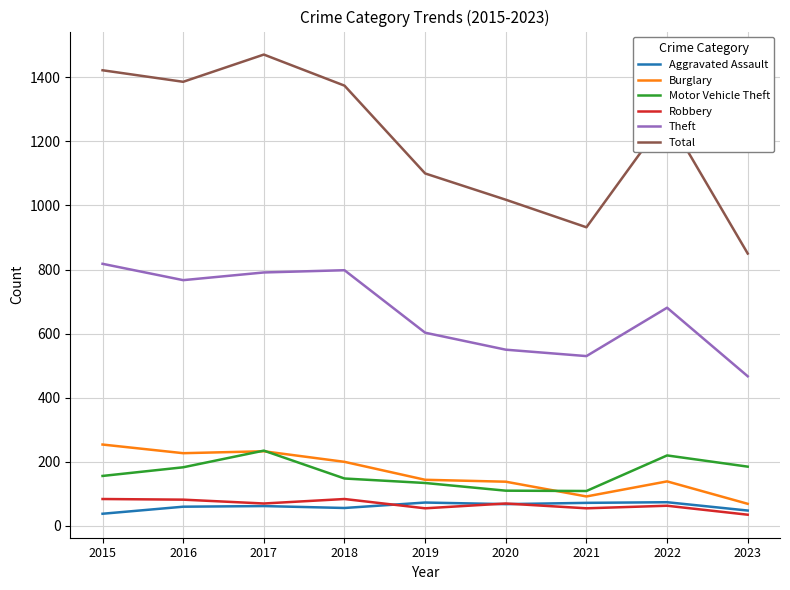

Which series has the widest spread of values?

Total